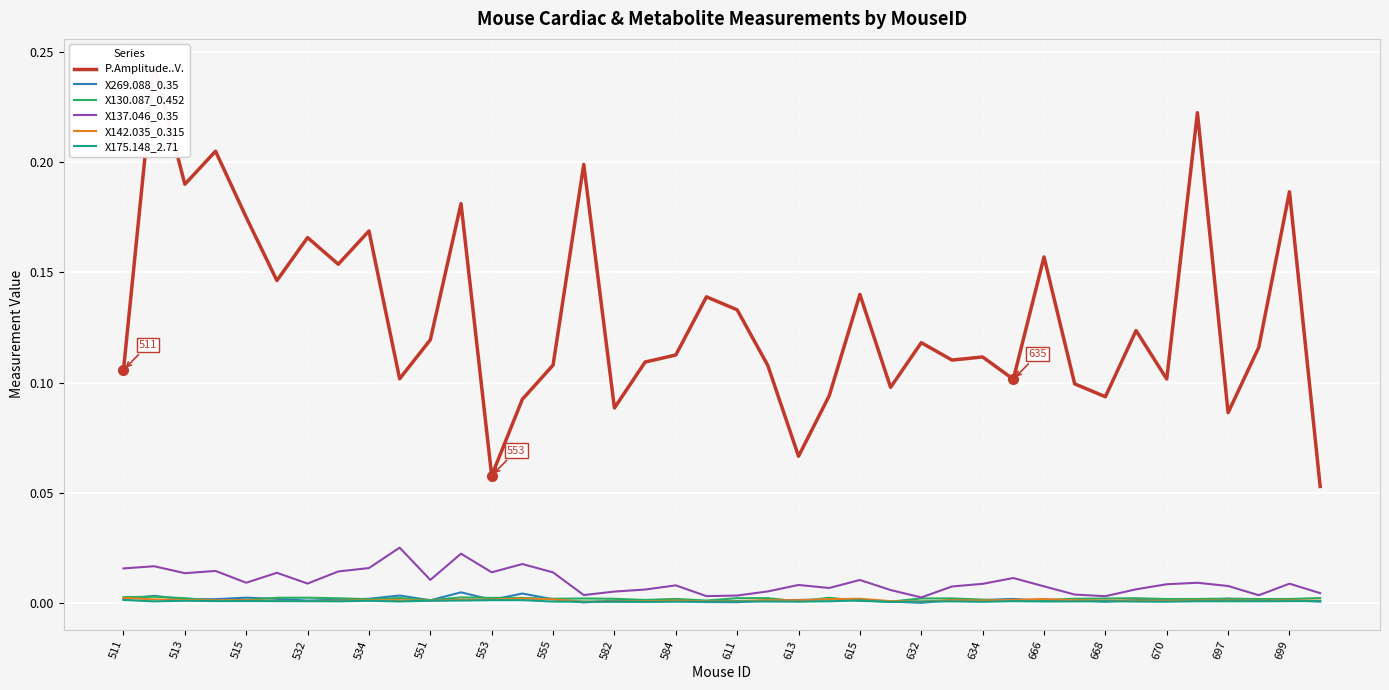

Is it true that X130.087_0.452 equals 0.0 at 670?

True